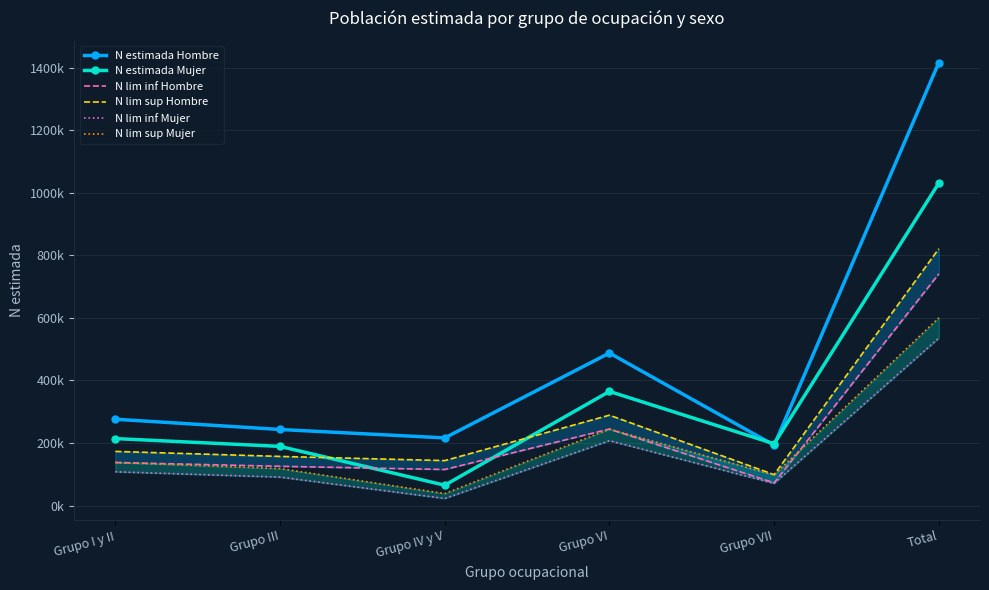

True or false: N estimada Mujer has more than 0 interior local peaks.

True